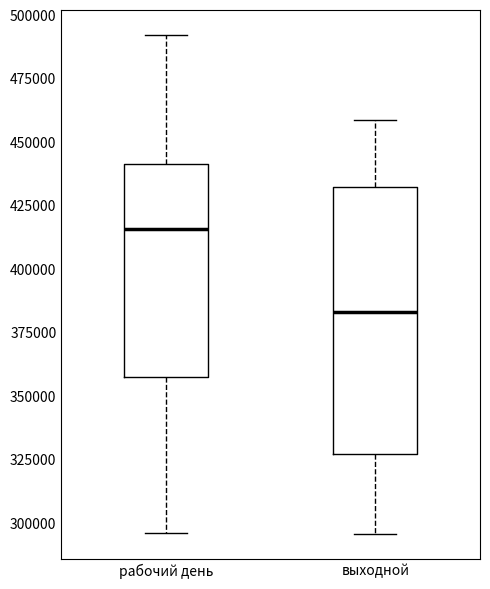

Reading left to right, read every box against the y-axis: the position of its median line, the range the box covers, and the ends of its whiskers. The values are not printed on the chart, so give them approximately, as read against the axis.

рабочий день: median 415000, box 355000 to 440000, whiskers 295000 to 490000
выходной: median 385000, box 325000 to 430000, whiskers 295000 to 460000